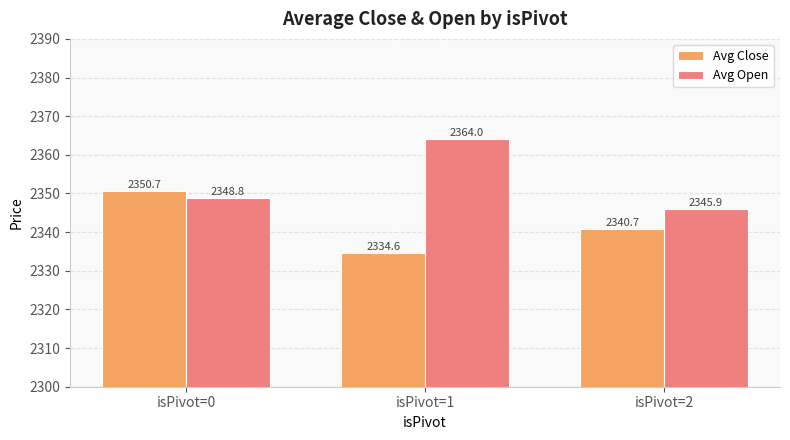

What is the difference between the Avg Open values at isPivot=2 and isPivot=1?

18.1